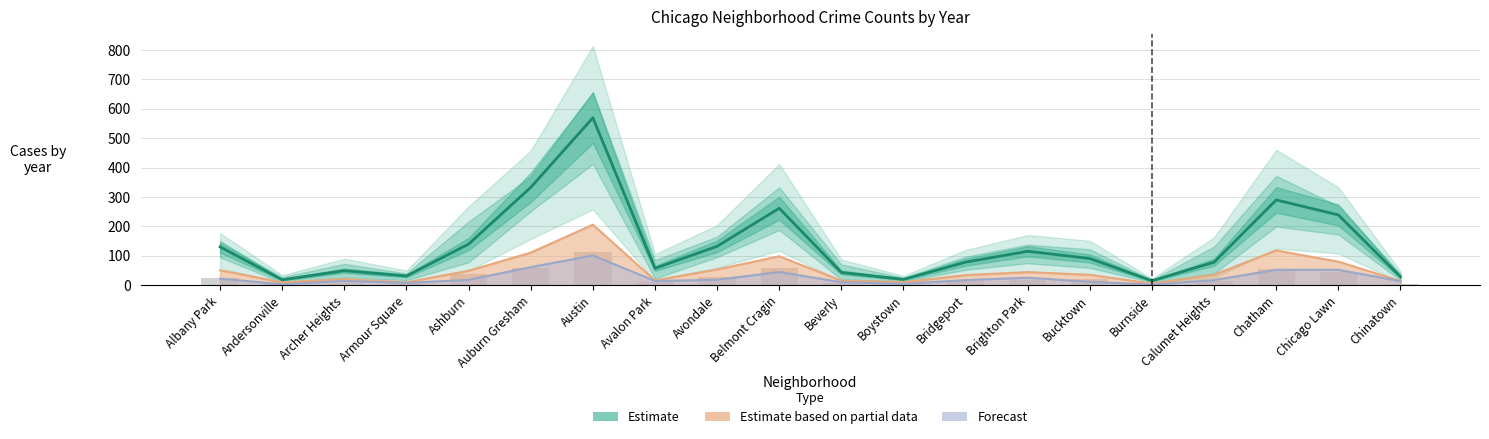

What is the change in value from Andersonville to Chicago Lawn?

+220.8